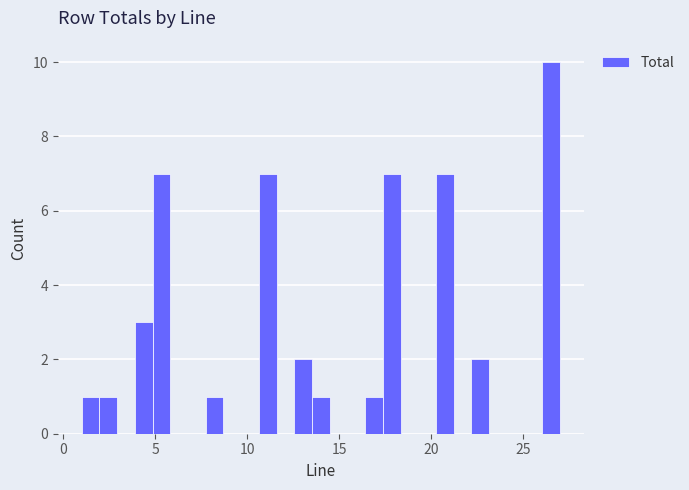

Around what value on the x-axis is the tallest bar? Give the approximate position of its centre, as read against the axis.

26.5